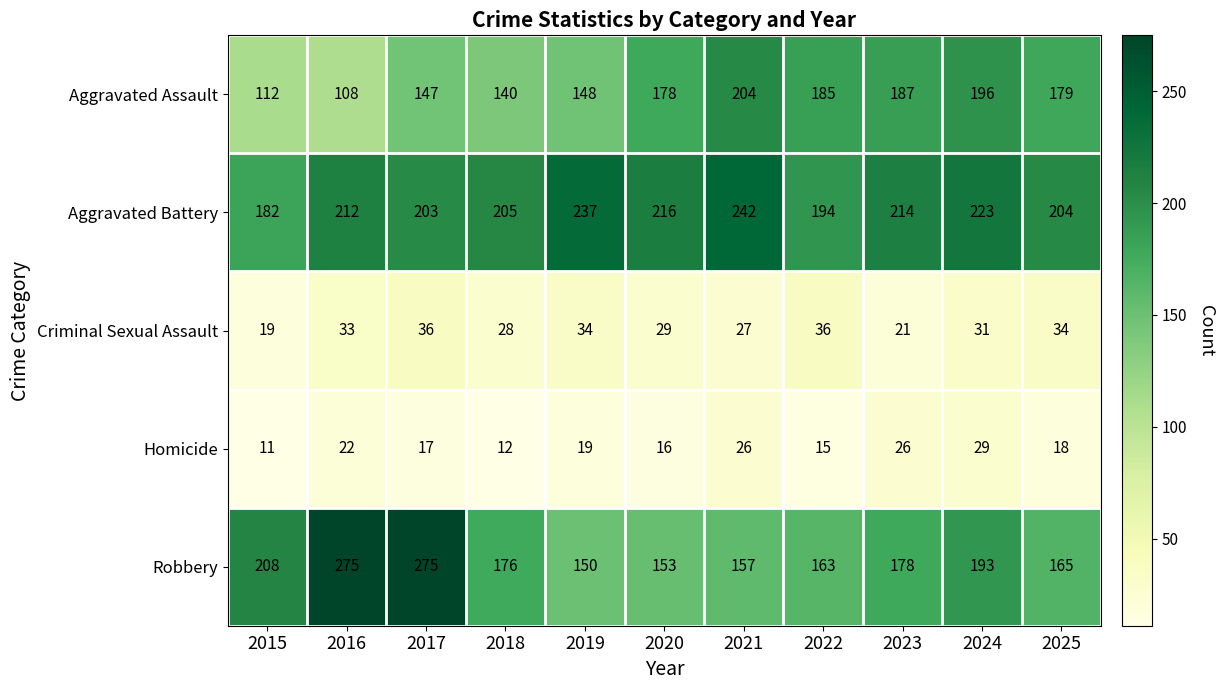

Between 2017 and 2023, which series saw the biggest shift?

Robbery